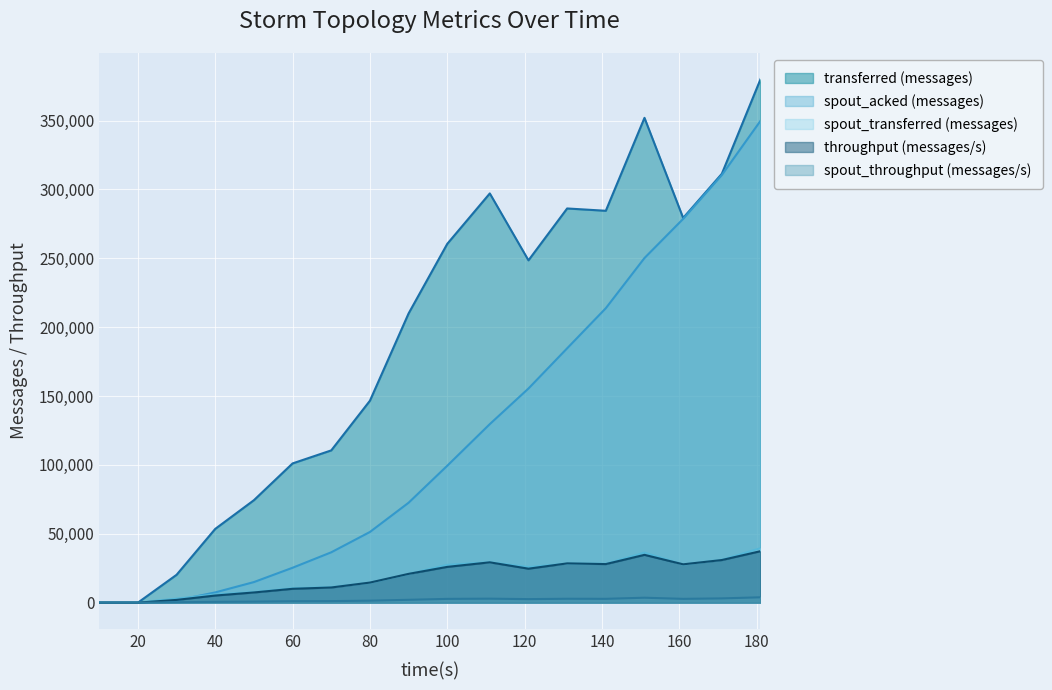

How many intersections are there between throughput (messages/s) and spout_acked (messages)?

1